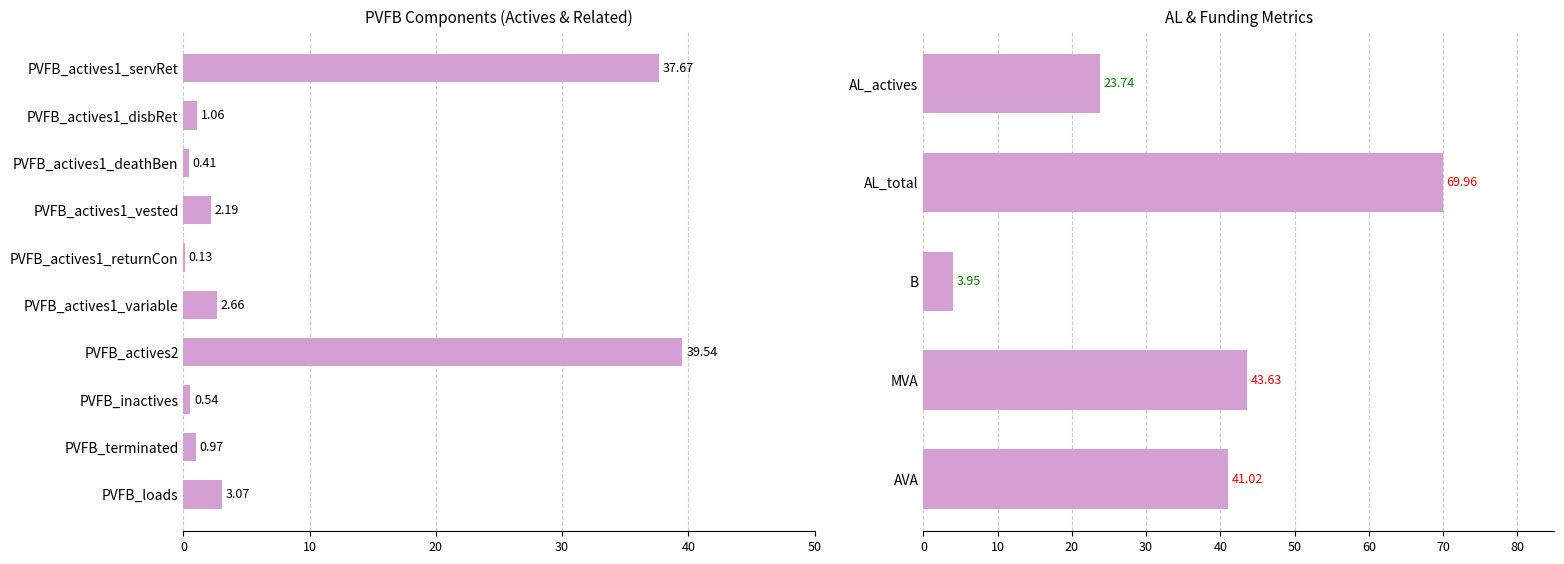

What value does the data have at PVFB_actives1_disbRet?

1.1